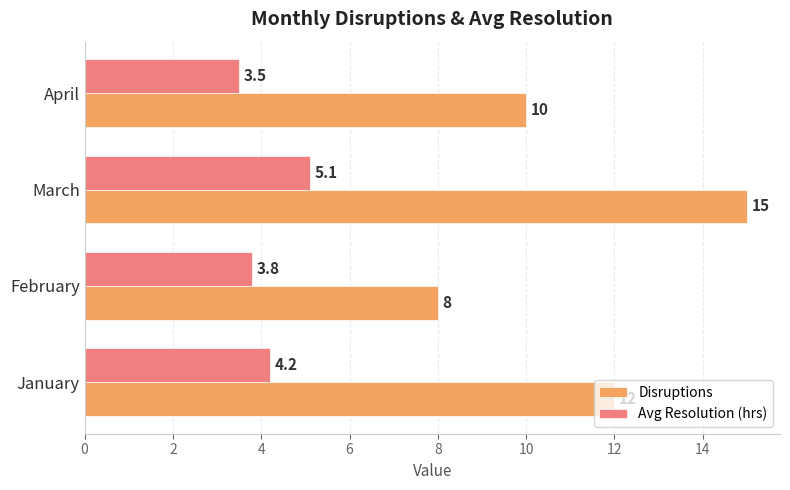

List the series in order of their peak value, highest first.

Disruptions, Avg Resolution (hrs)